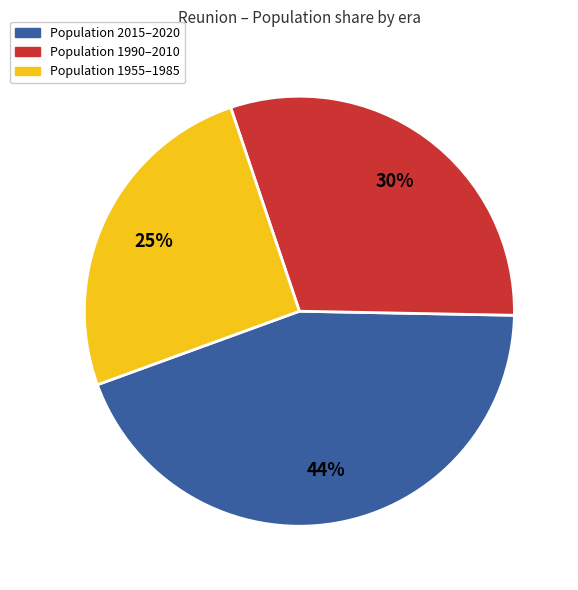

To the nearest percent, what is the average slice percentage?

33%